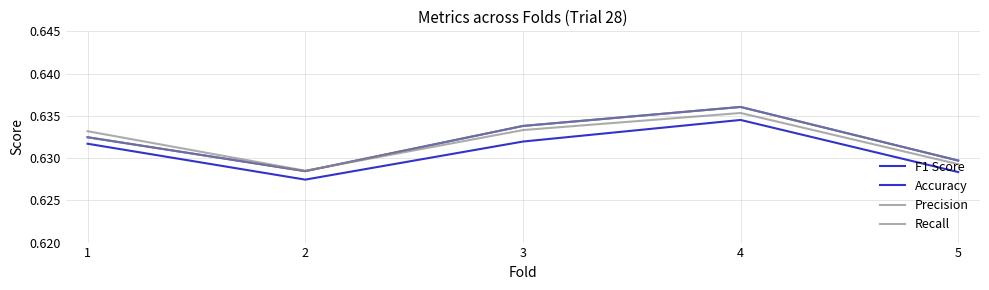

What is the total value across all series at 5?

2.5